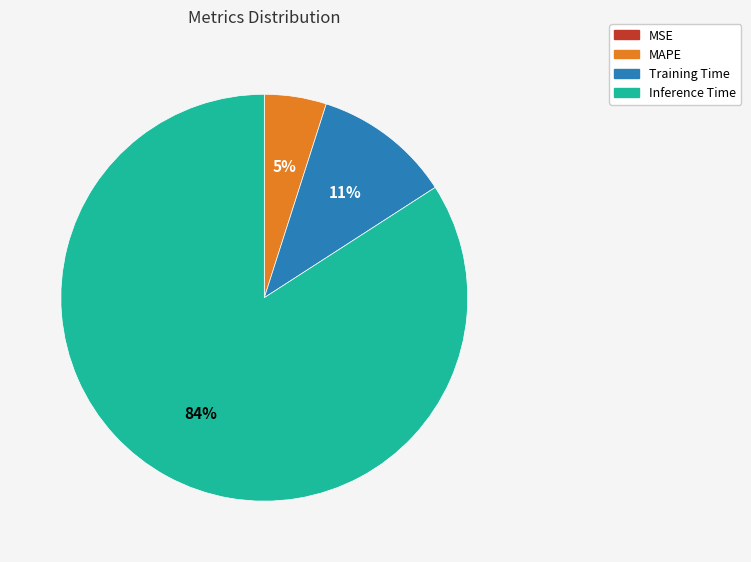

To the nearest percent, what is the difference between the Training Time and Inference Time slice percentages?

73%